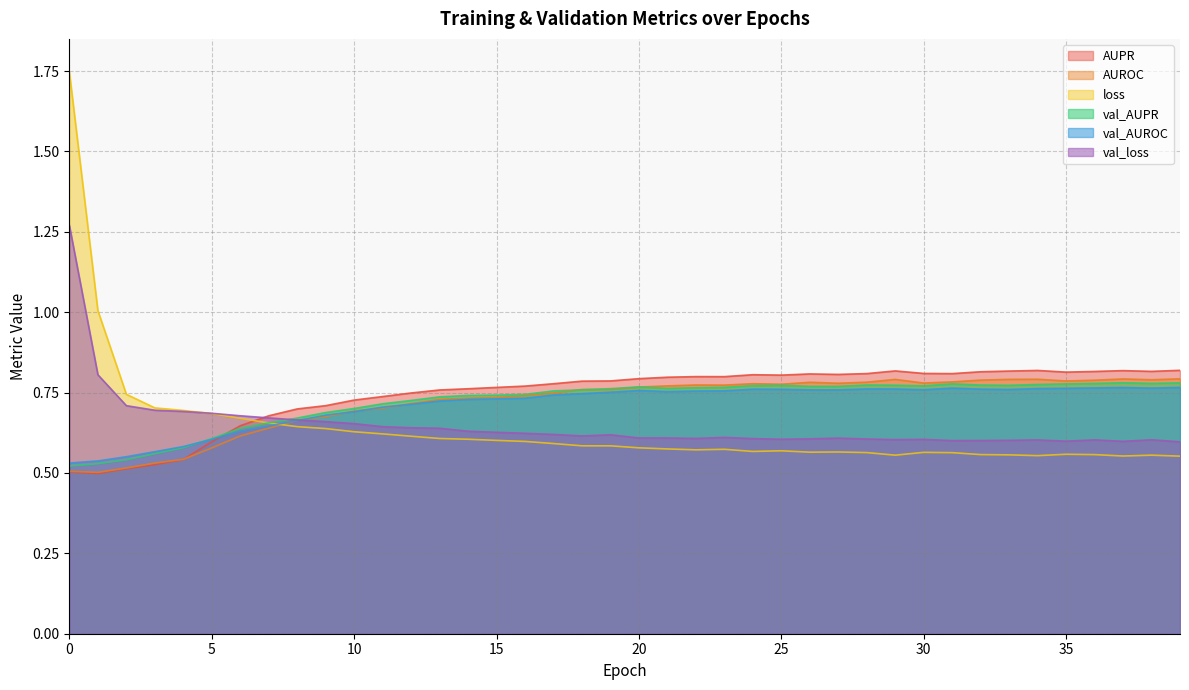

In val_AUROC, how many points are lower than both neighbors (excluding endpoints)?

5